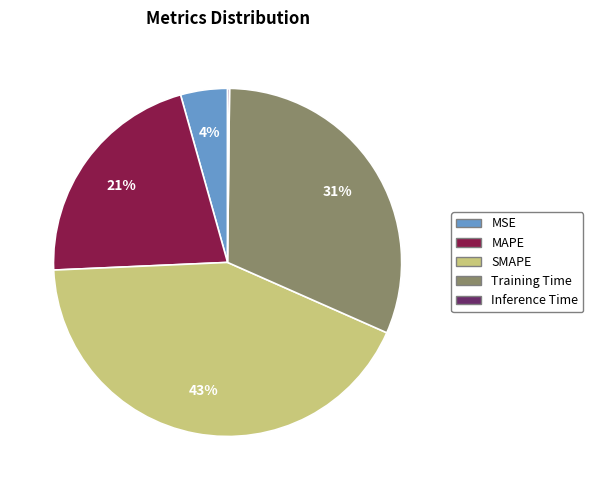

Which category has the biggest portion of the pie?

SMAPE